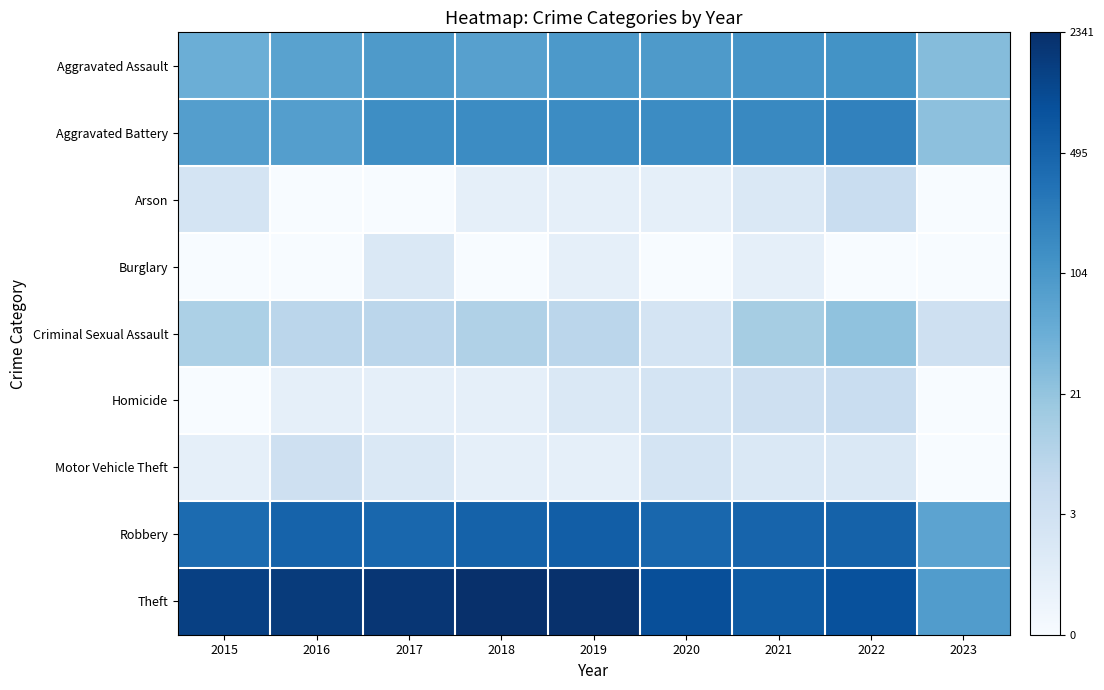

Between 2020 and 2022, which series saw the biggest shift?

Criminal Sexual Assault